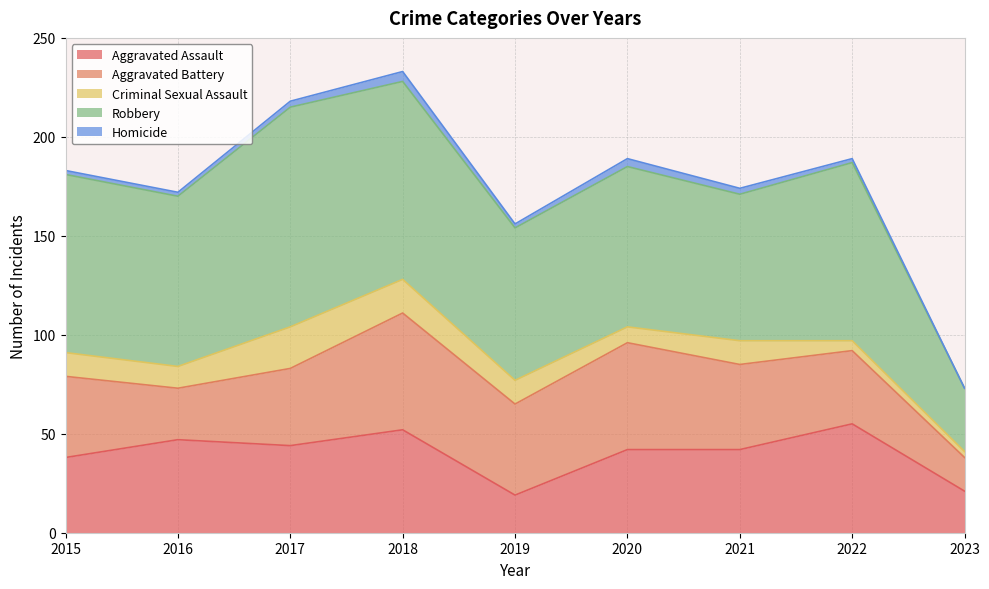

How many values in the Homicide series exceed 2?

4